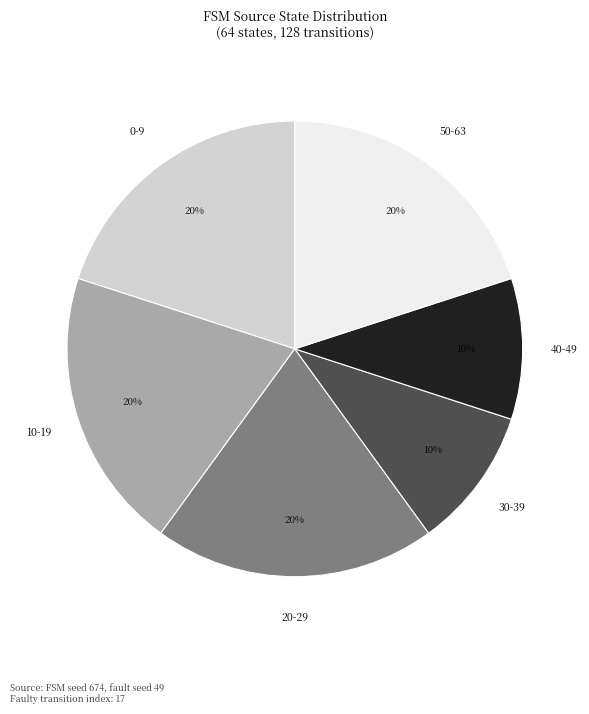

Is there any slice that represents more than half of the pie?

No